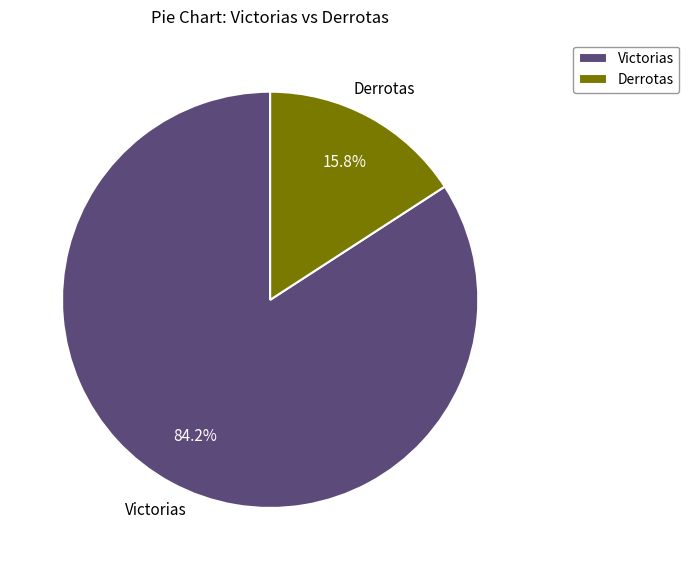

How much of the chart is everything except Derrotas?

84.2%